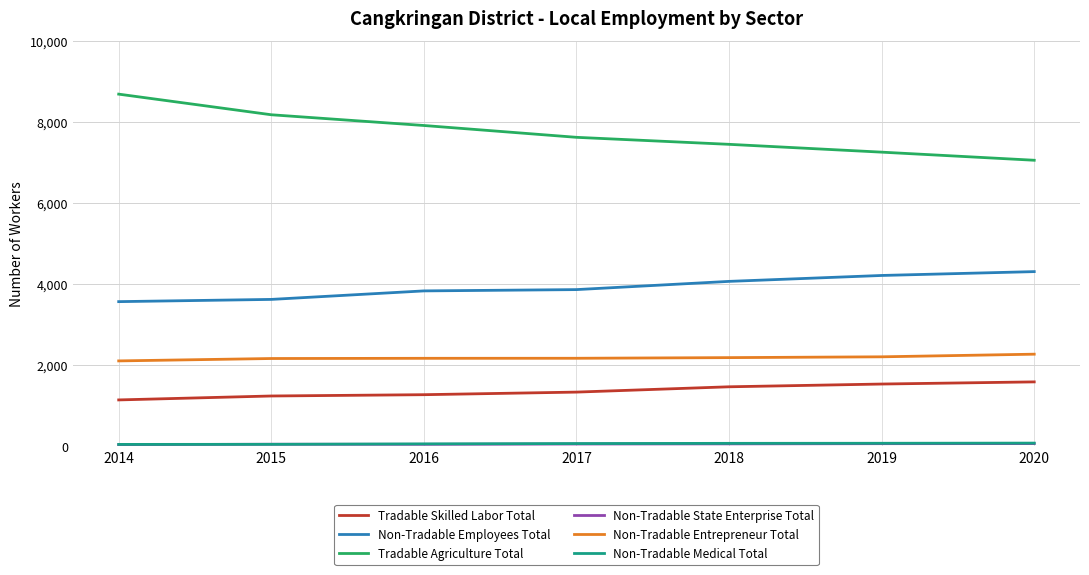

True or false: Tradable Skilled Labor Total and Non-Tradable Employees Total cross at least once.

False